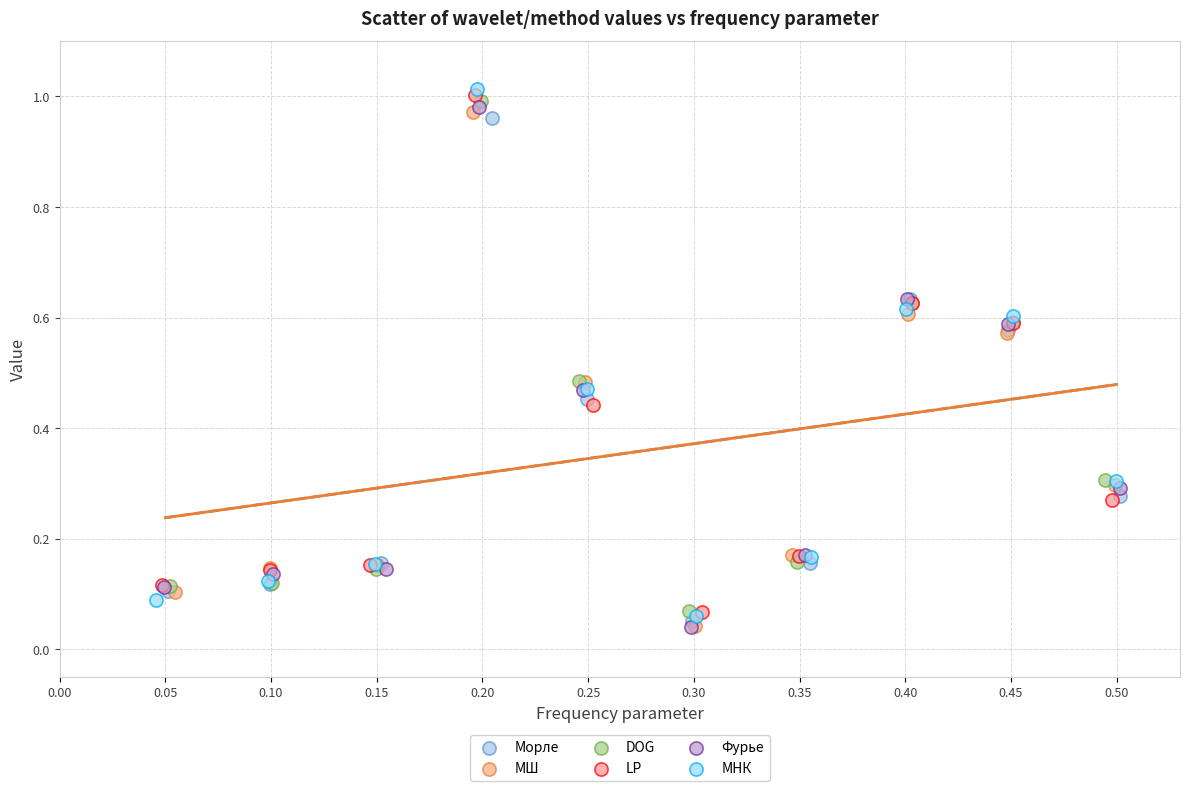

Which series has the widest spread of Y values?

МНК